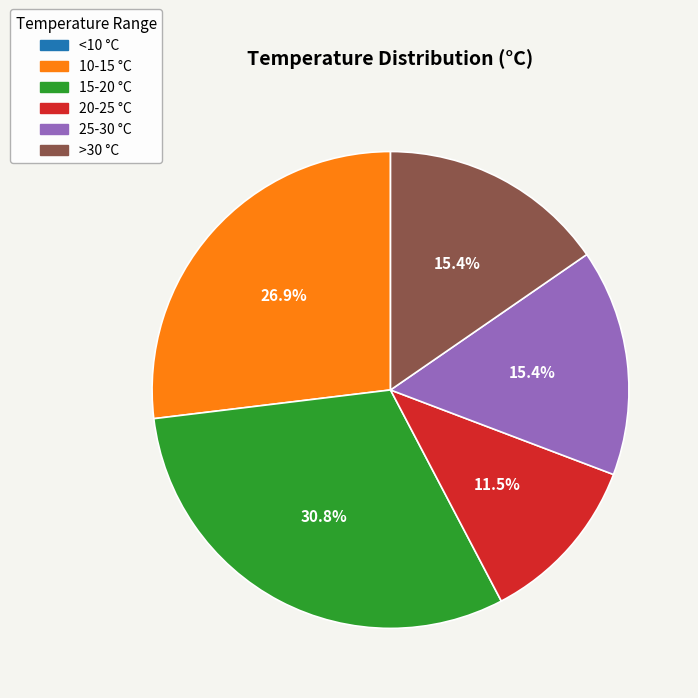

What percentage is NOT represented by 15-20?

69.2%